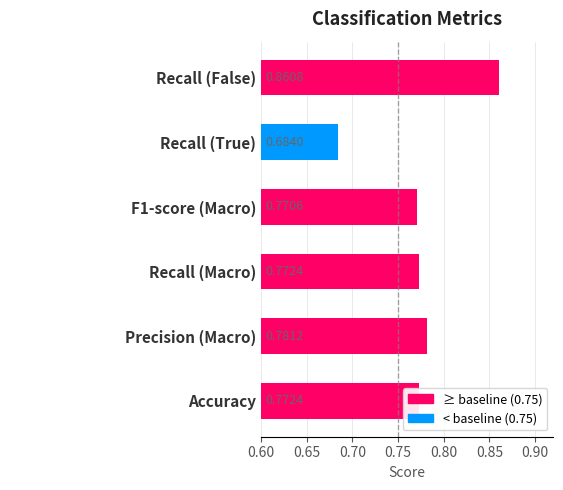

Count the number of data series in this chart.

1